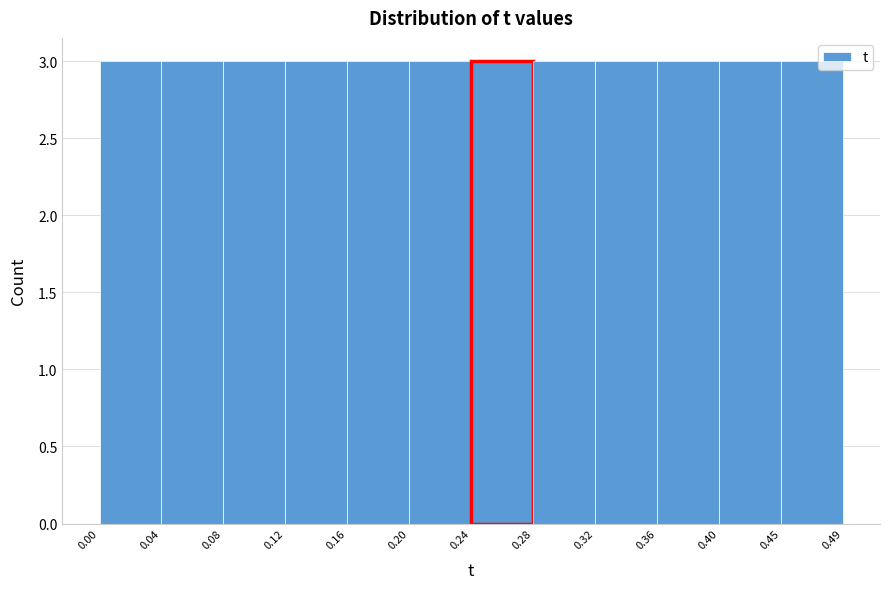

Reading left to right, list every bar in this chart as the range it spans on the x-axis followed by its height. The values are not printed on the chart, so give them approximately, as read against the axis.

0.00 to 0.04: 3
0.04 to 0.08: 3
0.08 to 0.12: 3
0.12 to 0.16: 3
0.16 to 0.20: 3
0.20 to 0.24: 3
0.24 to 0.28: 3
0.28 to 0.32: 3
0.32 to 0.36: 3
0.36 to 0.40: 3
0.40 to 0.45: 3
0.45 to 0.49: 3